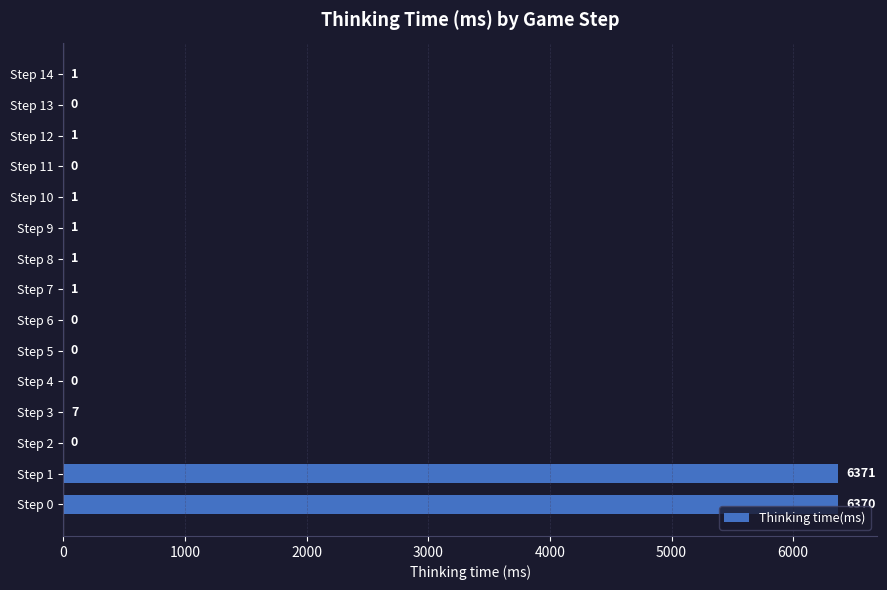

Are the bars horizontal?

Yes